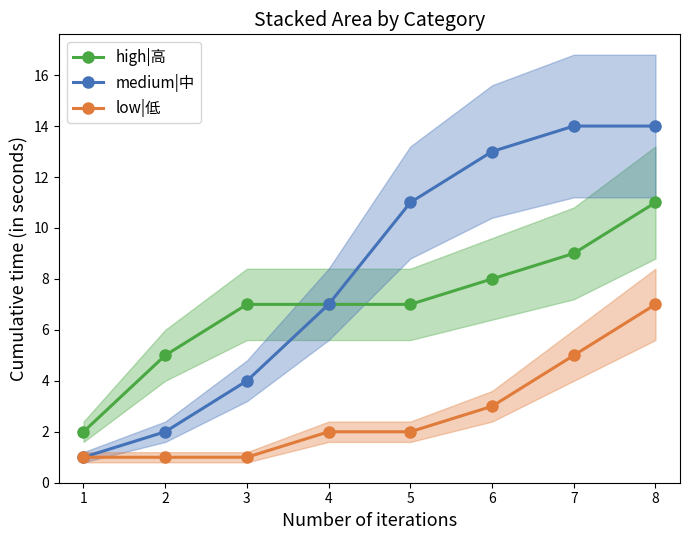

True or false: high|高 and low|低 intersect in this chart.

False